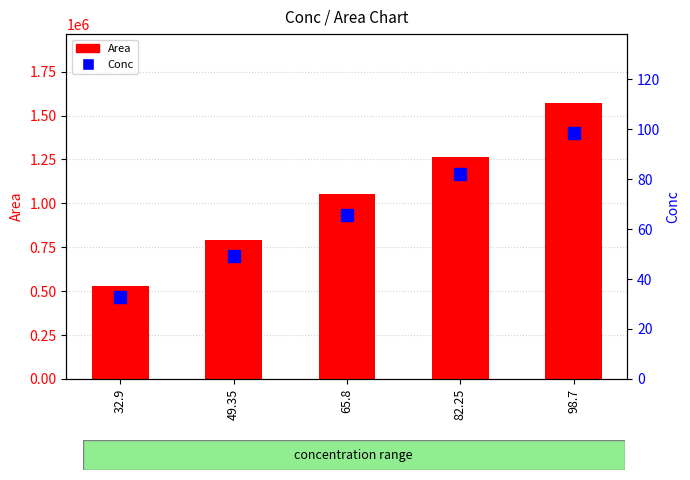

How many data points does each series have?

5